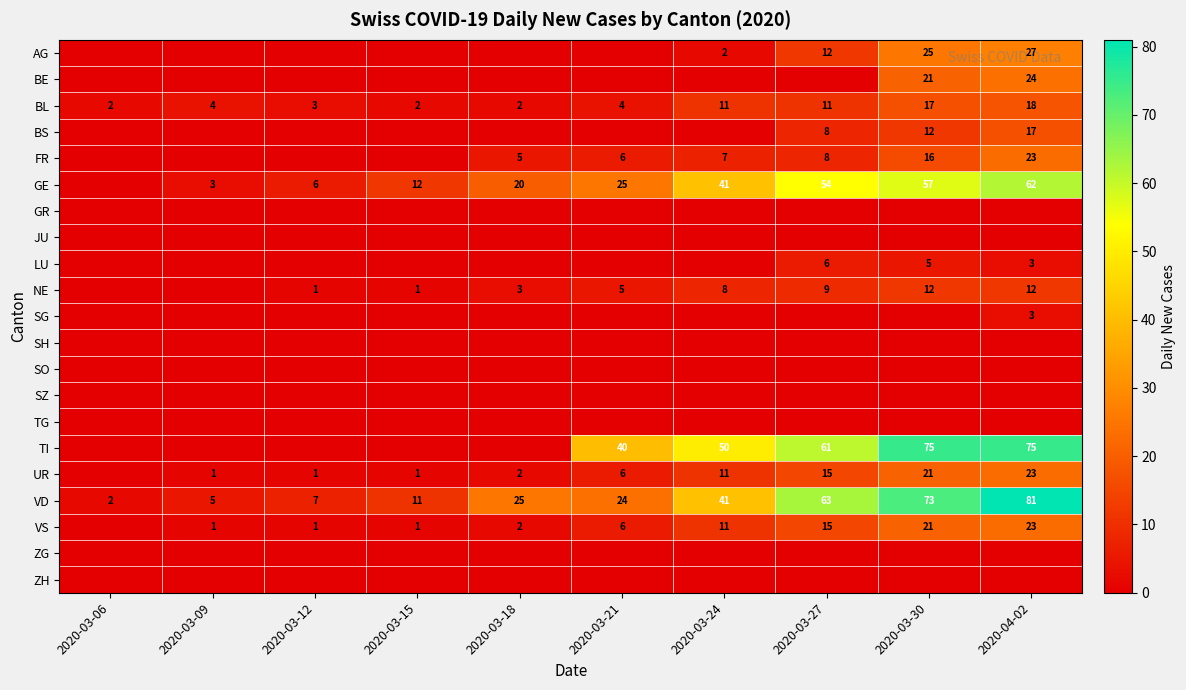

What is the difference between the maximum and minimum values in the BL series?

16